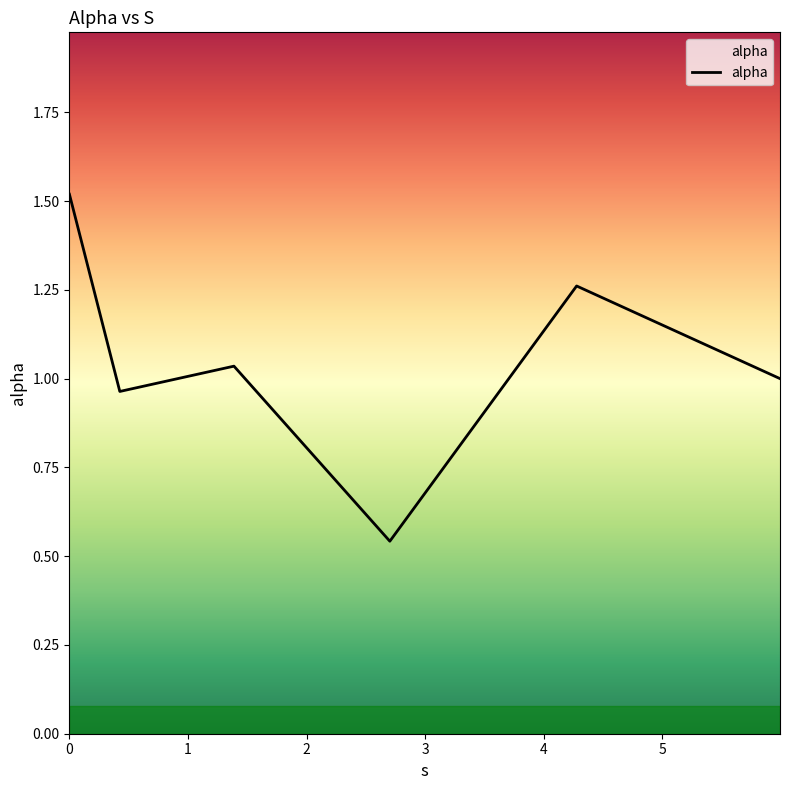

What is the average value?

1.1